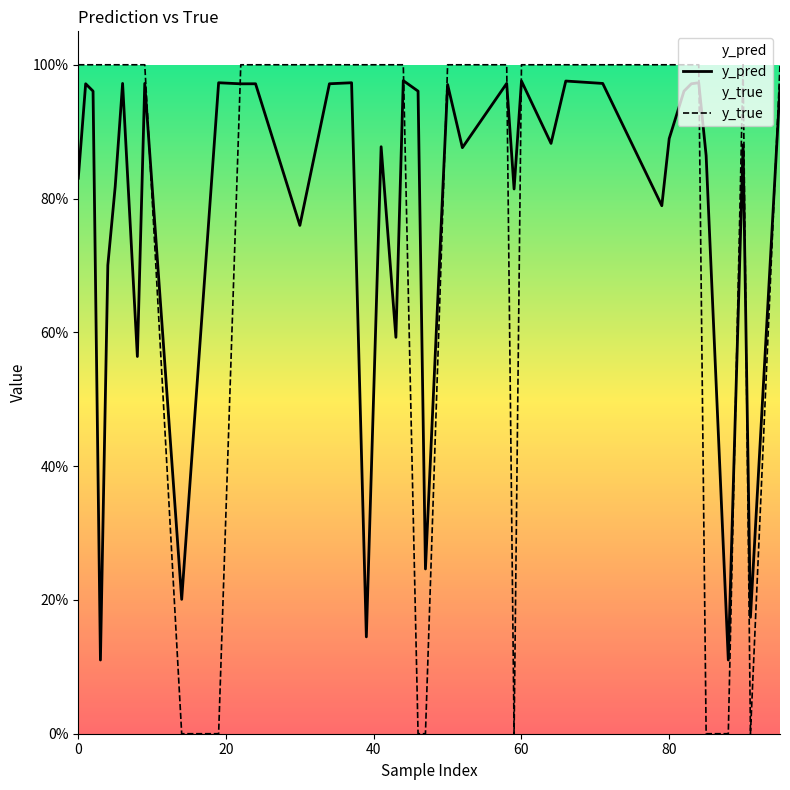

How many distinct data groups are displayed?

2